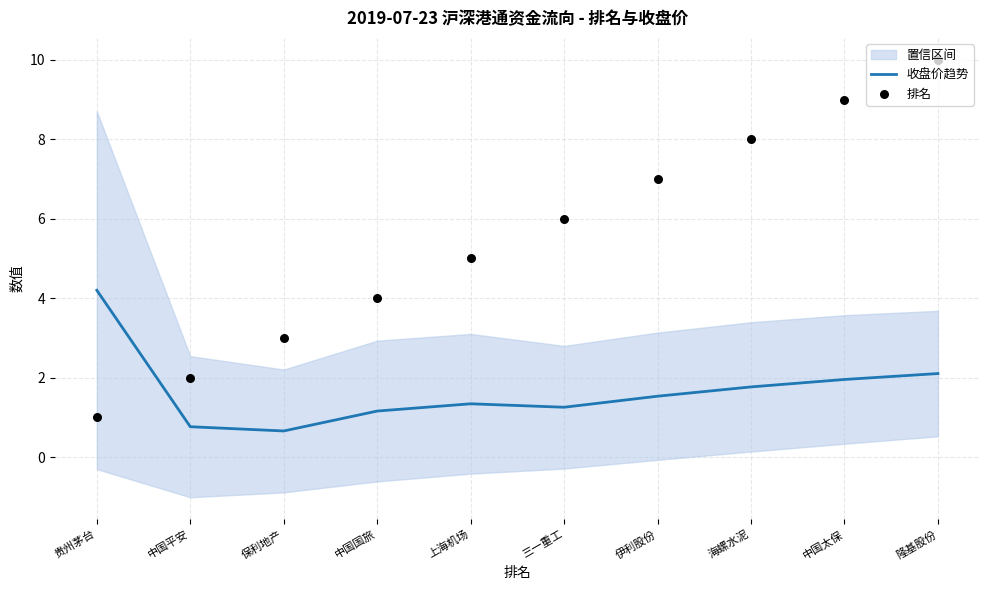

Which series contains the lowest Y value?

收盘价趋势